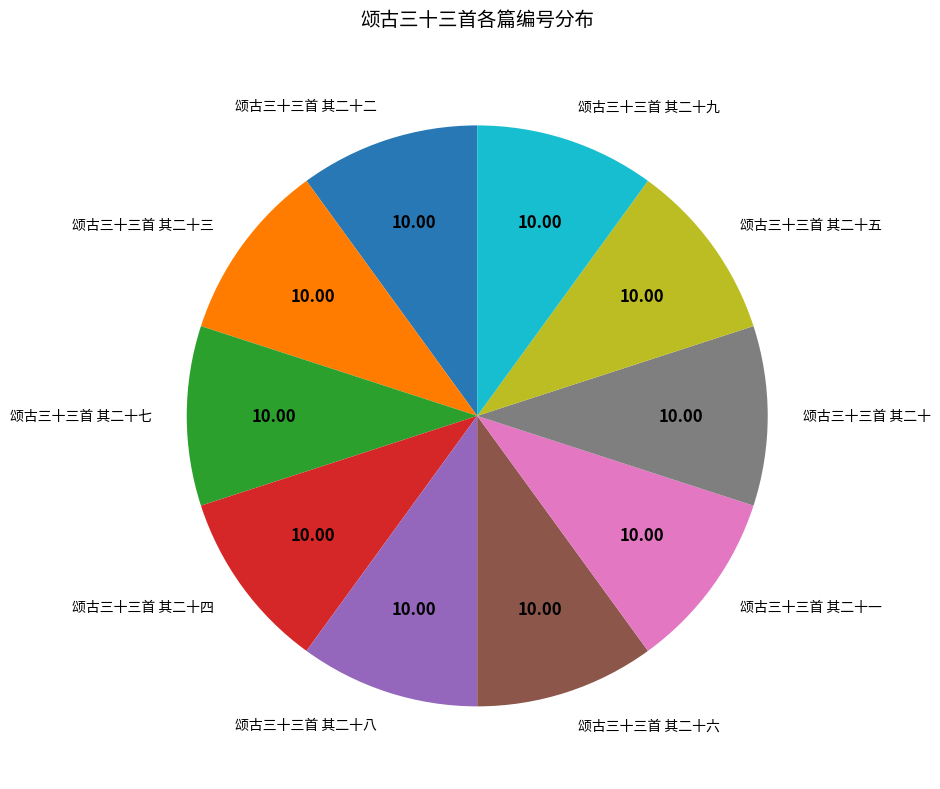

Count the number of slices in the pie.

10